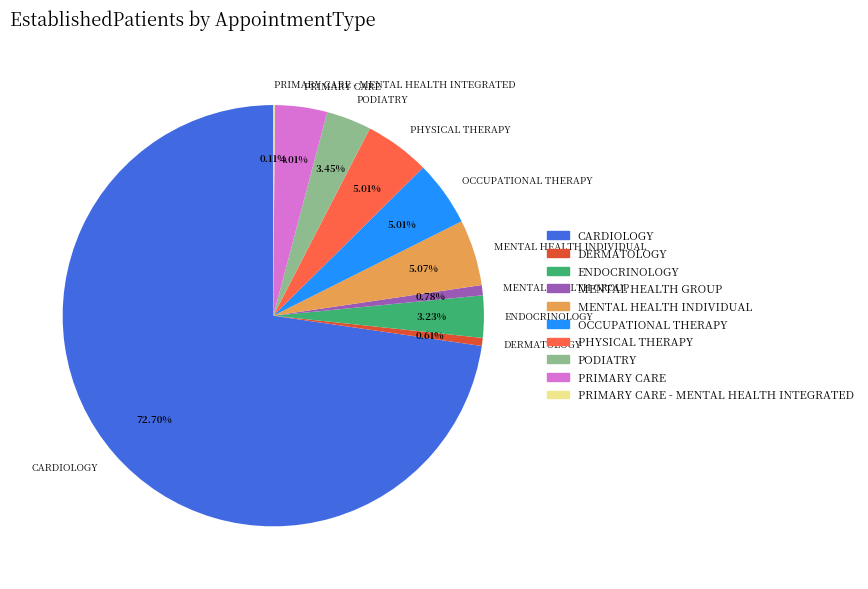

To the nearest percent, what portion does PHYSICAL THERAPY represent?

5%